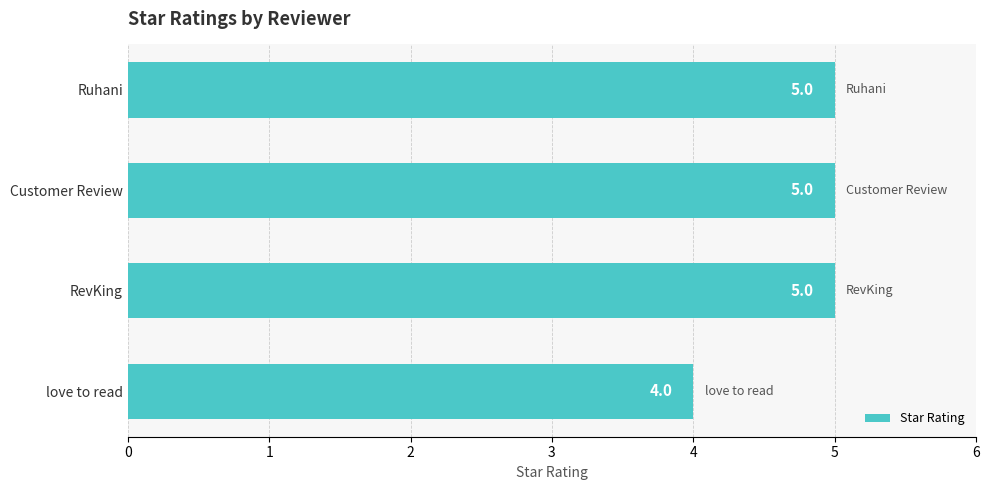

What is the sum of the values at love to read and Customer Review?

9